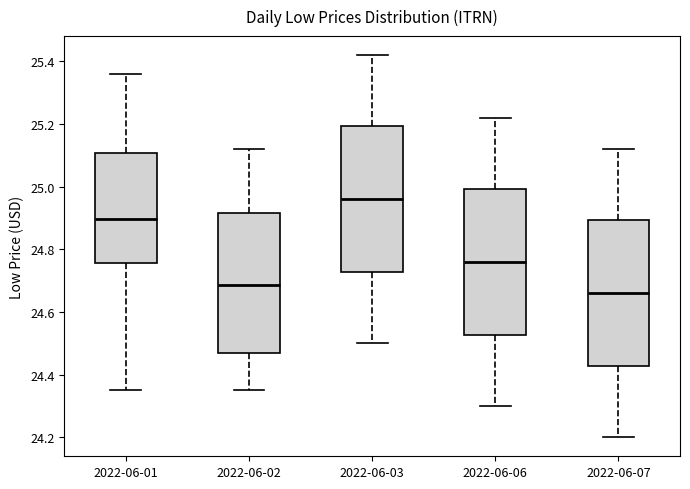

Reading left to right, read every box against the y-axis: the position of its median line, the range the box covers, and the ends of its whiskers. The values are not printed on the chart, so give them approximately, as read against the axis.

2022-06-01: median 24.90, box 24.76 to 25.10, whiskers 24.36 to 25.36
2022-06-02: median 24.68, box 24.48 to 24.92, whiskers 24.36 to 25.12
2022-06-03: median 24.96, box 24.72 to 25.20, whiskers 24.50 to 25.42
2022-06-06: median 24.76, box 24.52 to 25.00, whiskers 24.30 to 25.22
2022-06-07: median 24.66, box 24.42 to 24.90, whiskers 24.20 to 25.12